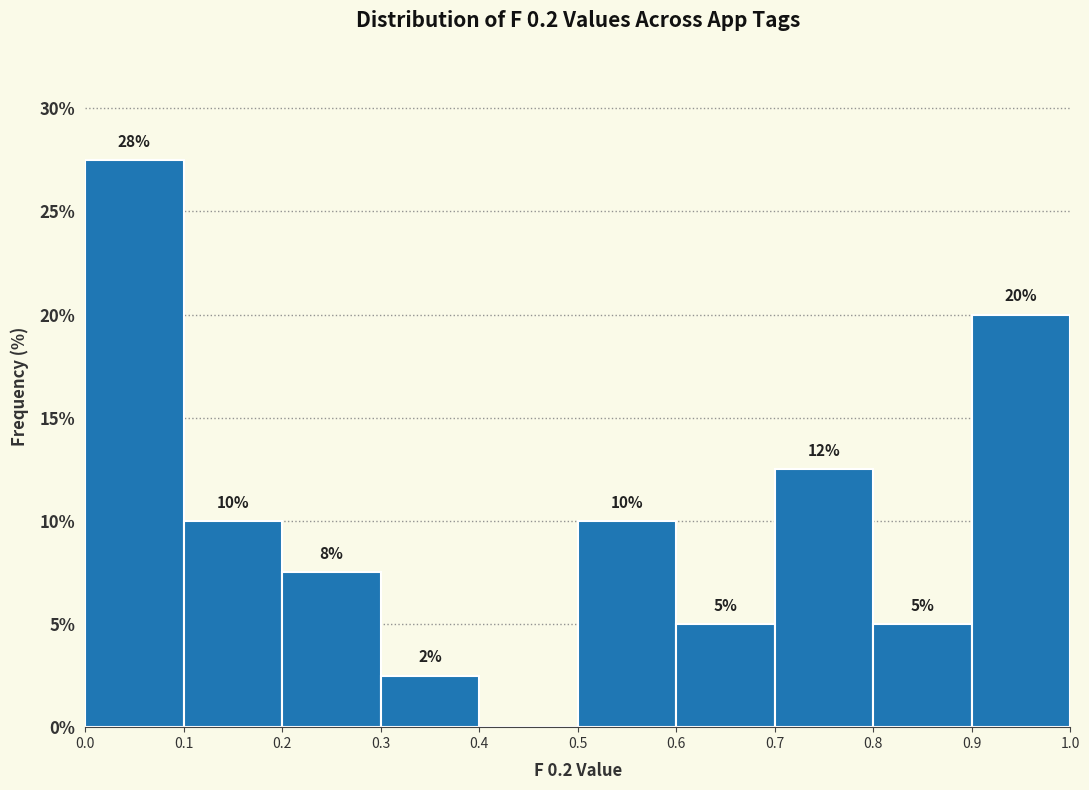

Over which range of the x-axis is the bar tallest?

0.0 to 0.1